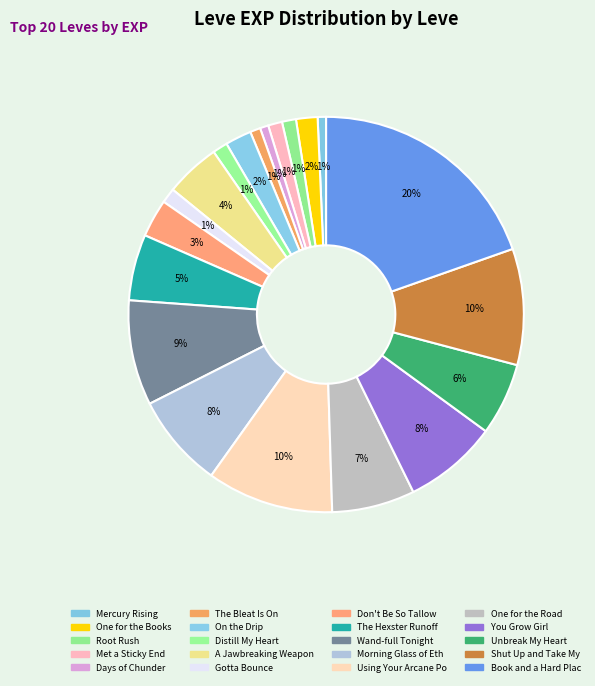

How many slices are in this pie chart?

20